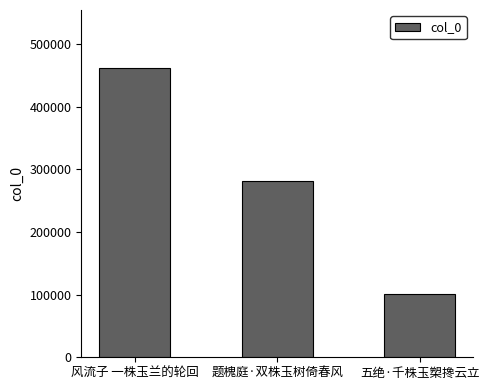

True or false: the data shows 795716 at 风流子 一株玉兰的轮回.

False